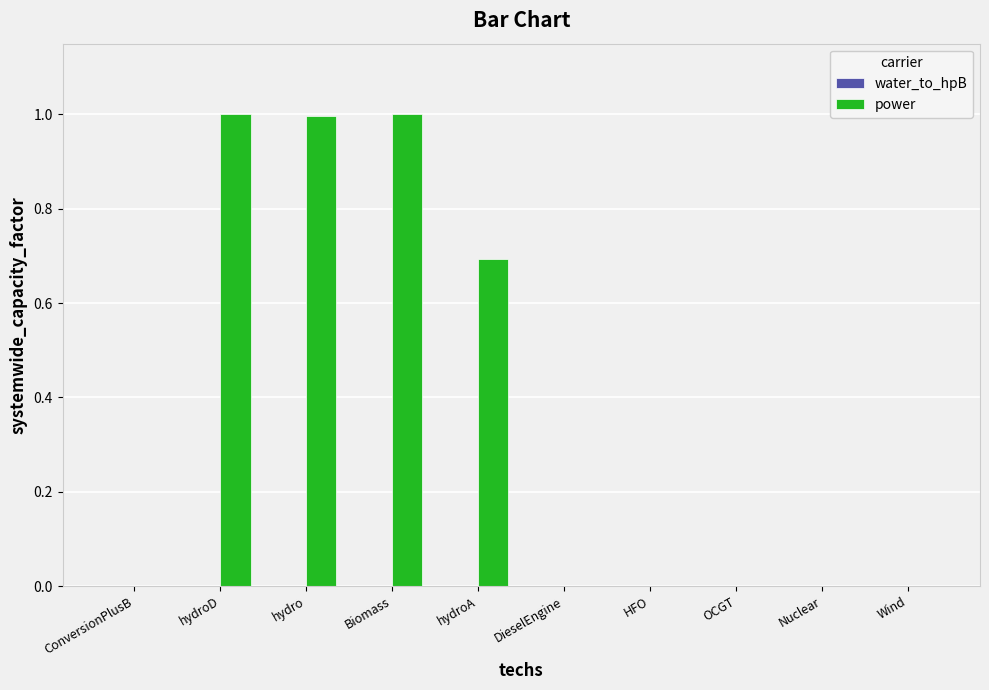

How many categories are shown in the chart?

10